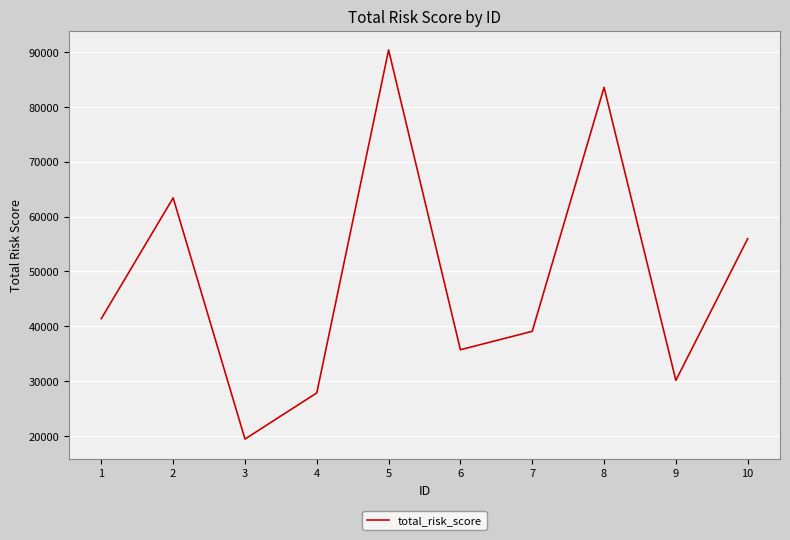

The value at 9 is 30172. True or false?

True